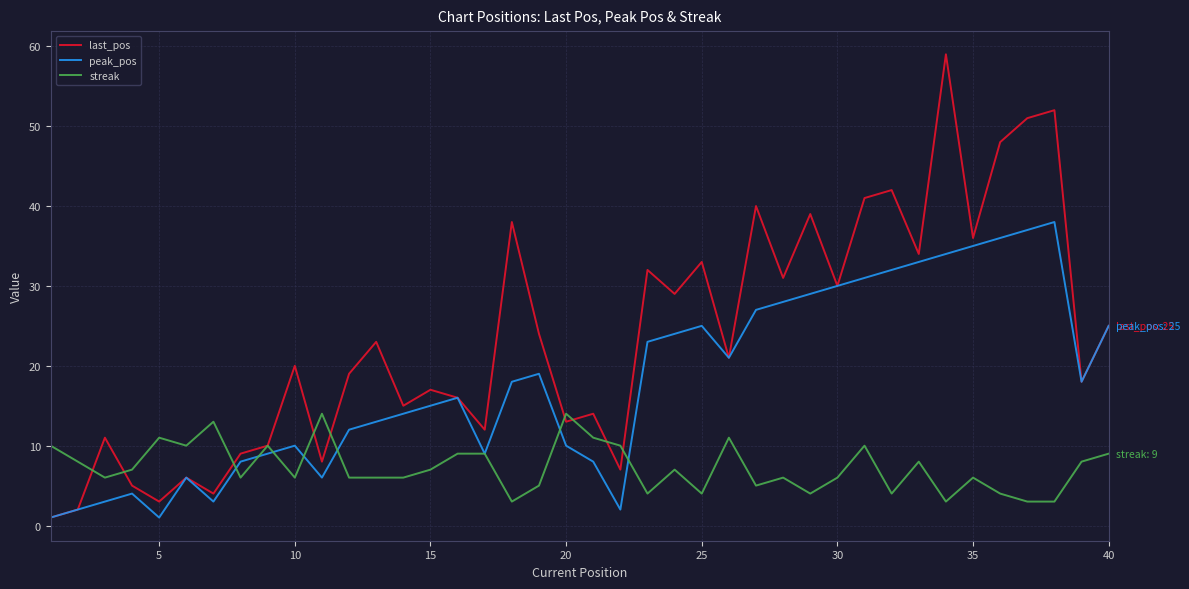

Is this an area chart (filled region under the line)?

No